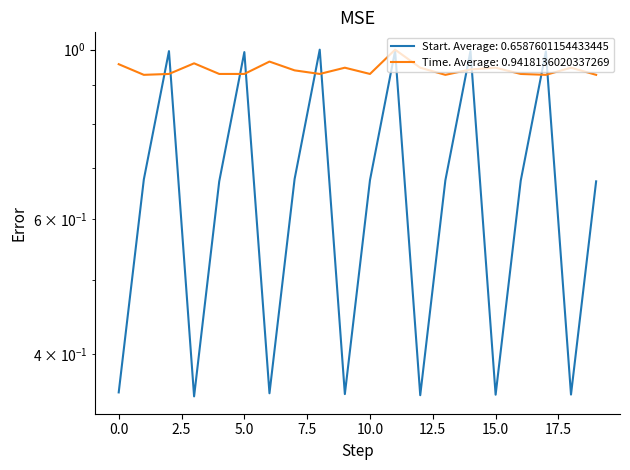

Reading left to right, what are all the values shown in this chart?

Start: 0.4	0.7	1.0	0.4	0.7	1.0	0.4	0.7	1.0	0.4	0.7	1.0	0.4	0.7	1.0	0.4	0.7	1.0	0.4	0.7
Time: 1.0	0.9	0.9	1.0	0.9	0.9	1.0	0.9	0.9	0.9	0.9	1.0	0.9	0.9	0.9	0.9	0.9	0.9	0.9	0.9